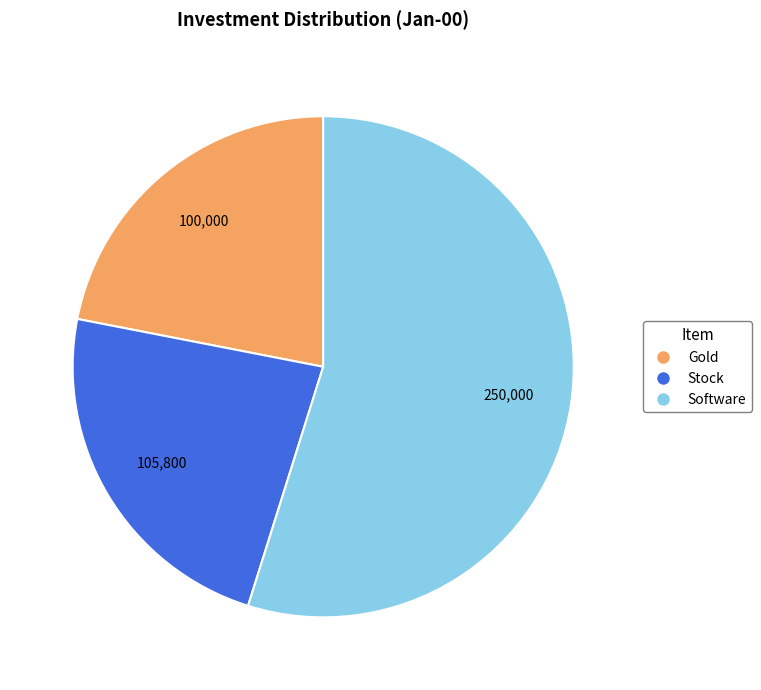

Does Gold account for over 50% of the chart?

No